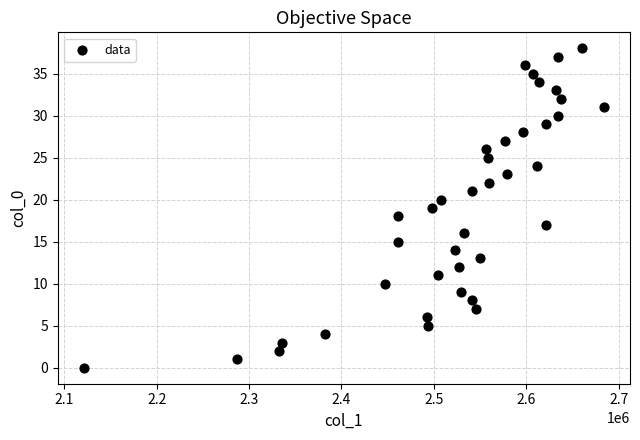

What is the range of Y values (max minus min)?

38